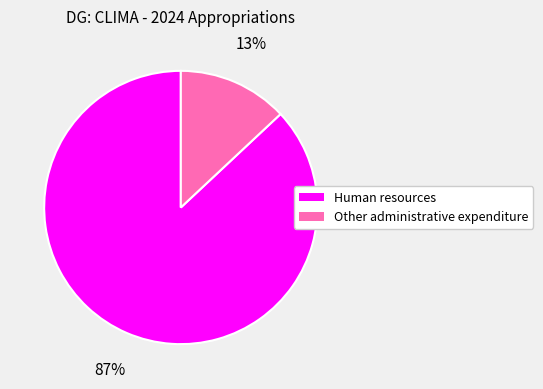

What is the smallest slice in the pie chart?

Other administrative expenditure